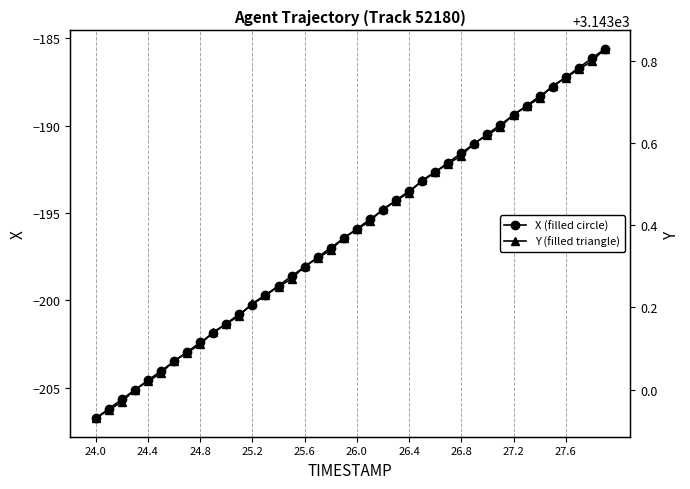

True or false: X (filled circle) has more than 2 interior local peaks.

False